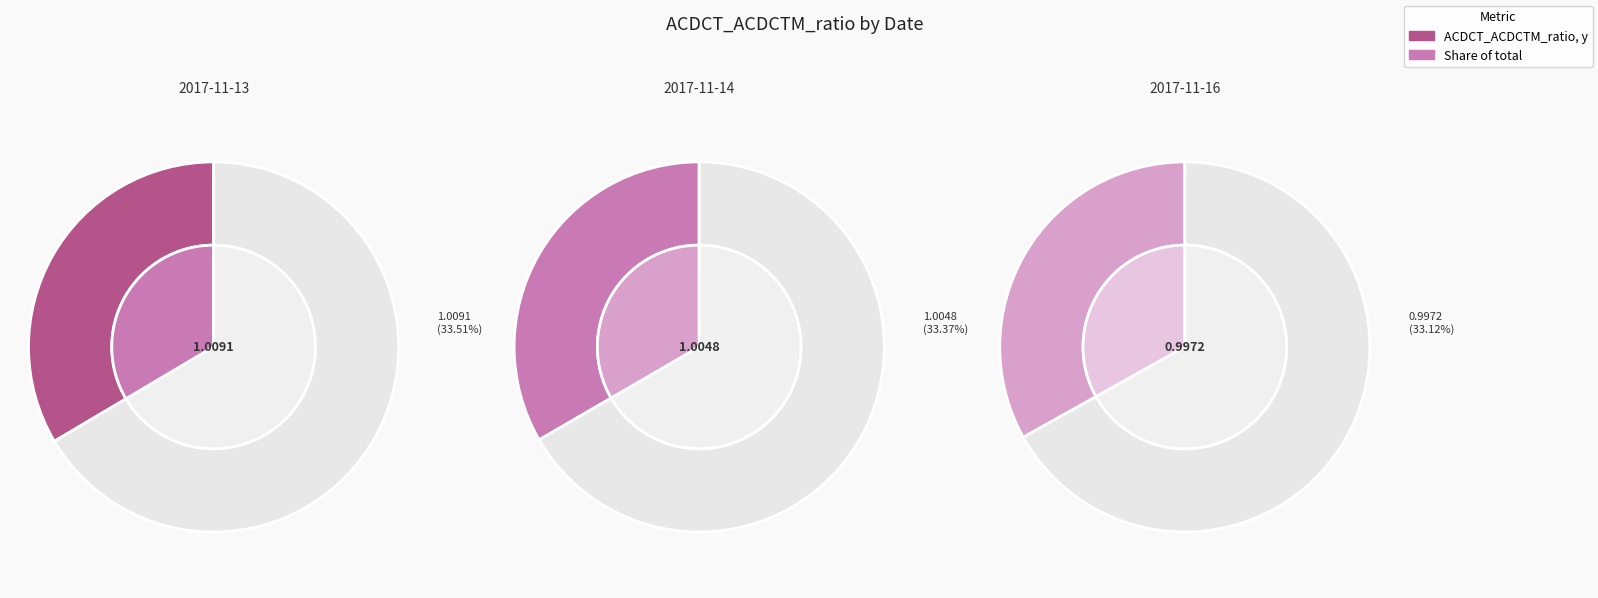

True or false: 2017-11-13 accounts for 34% of the total.

True